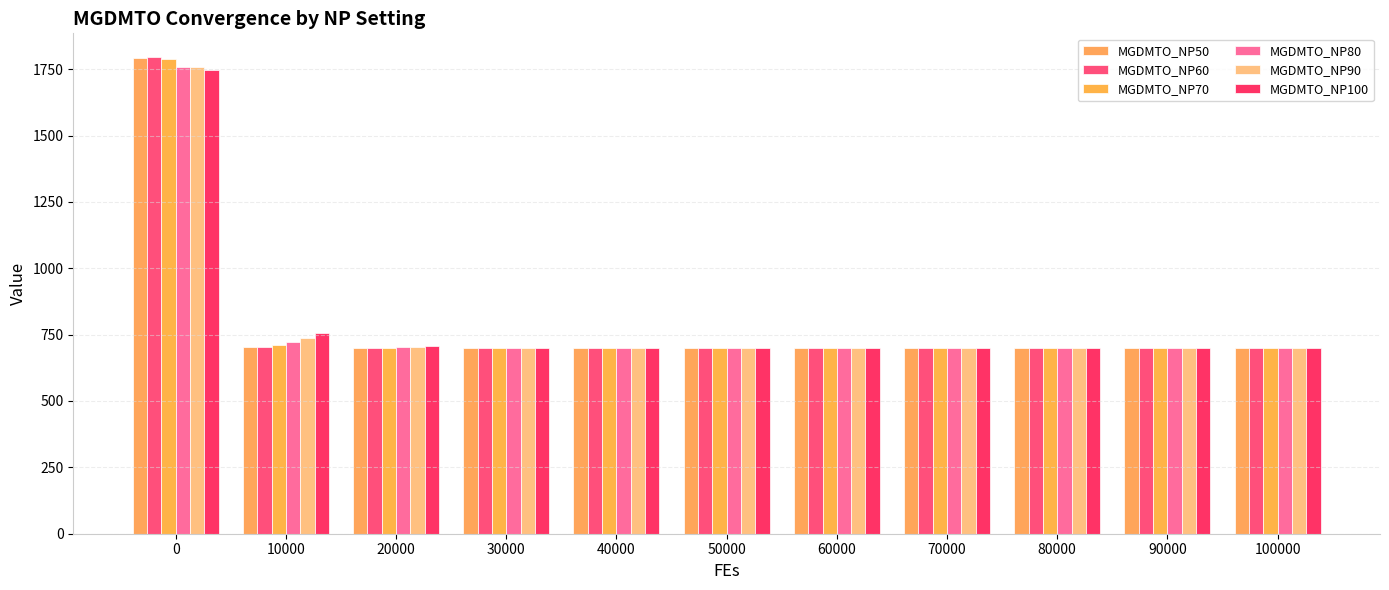

Reading left to right, transcribe all the data shown in this chart.

MGDMTO_NP50: 1791.0	702.2	700.6	700.1	700.0	700.0	700.0	700.0	700.0	700.0	700.0
MGDMTO_NP60: 1795.2	704.8	701.0	700.1	700.0	700.0	700.0	700.0	700.0	700.0	700.0
MGDMTO_NP70: 1788.8	710.4	701.2	700.5	700.0	700.0	700.0	700.0	700.0	700.0	700.0
MGDMTO_NP80: 1756.4	721.0	701.7	701.0	700.3	700.0	700.0	700.0	700.0	700.0	700.0
MGDMTO_NP90: 1758.1	737.8	703.2	701.1	700.8	700.2	700.0	700.0	700.0	700.0	700.0
MGDMTO_NP100: 1748.8	756.9	706.1	701.5	701.0	700.5	700.1	700.0	700.0	700.0	700.0